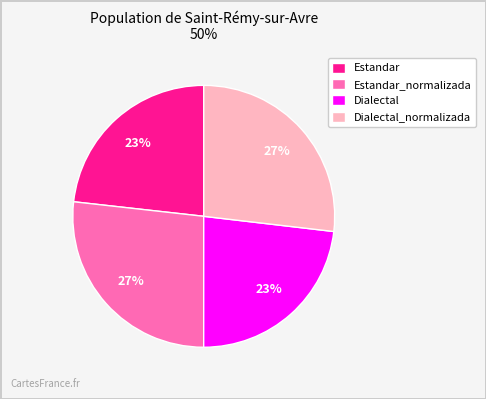

Combined, do Estandar_normalizada and Dialectal_normalizada account for over 50%?

Yes